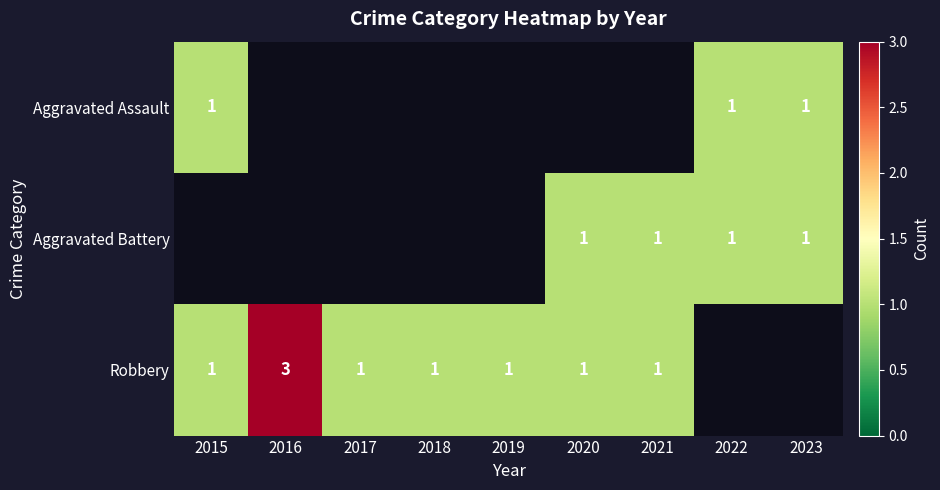

Count the number of categories in the chart.

9